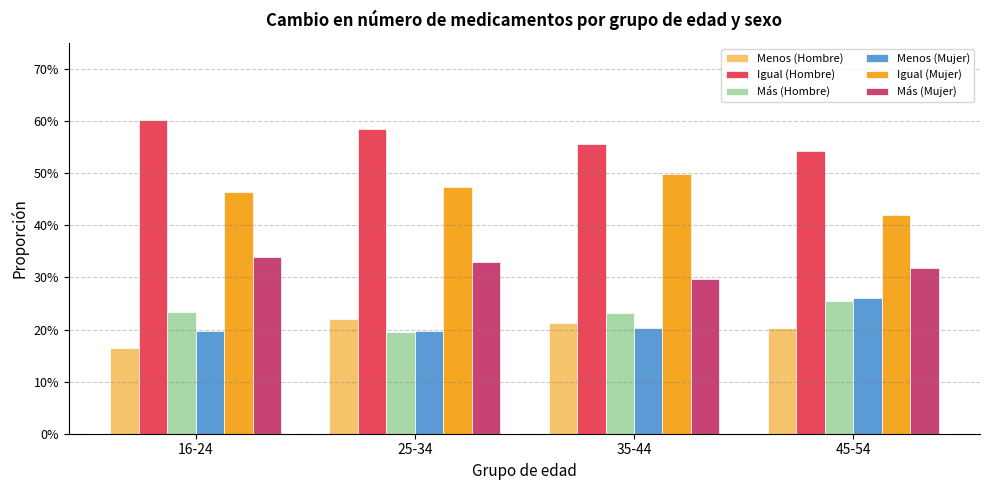

Count the Menos (Mujer) values in the range 0 to 1.

4